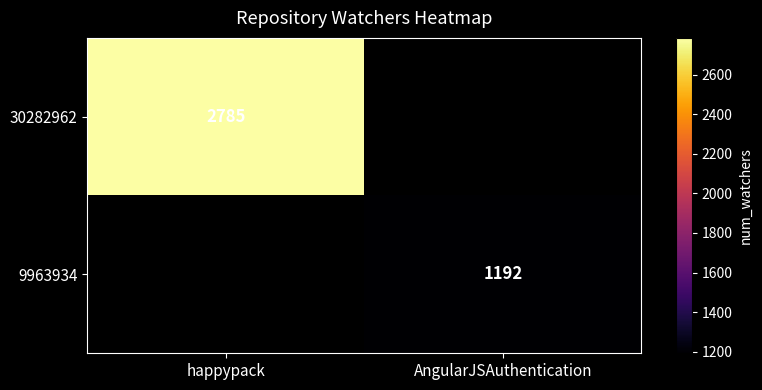

The 9963934 series shows 1192 at AngularJSAuthentication. True or false?

True